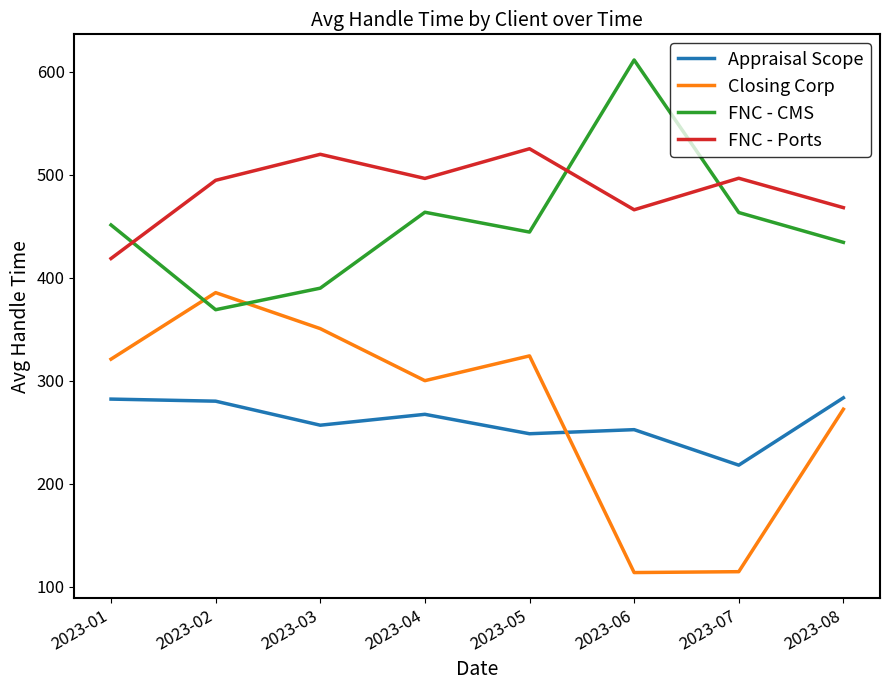

In FNC - CMS, how many points are lower than both neighbors (excluding endpoints)?

2